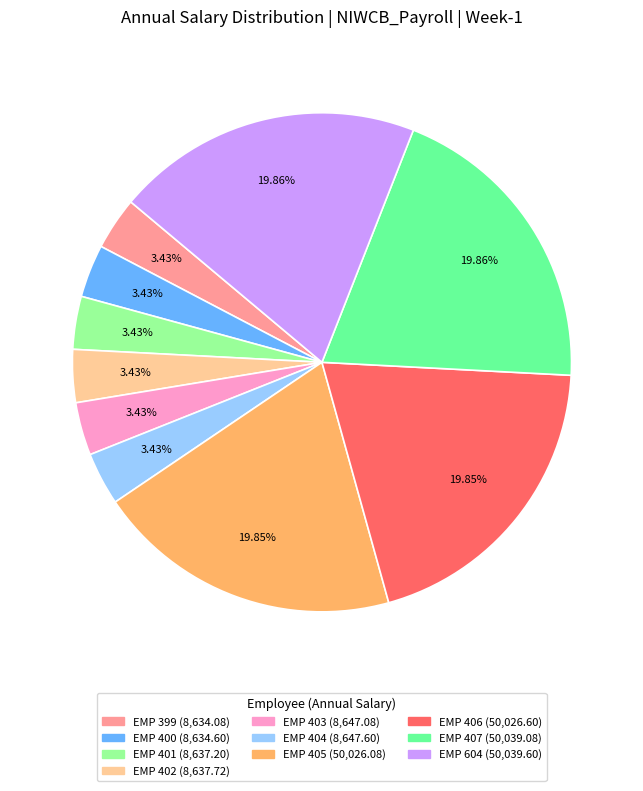

To the nearest percent, what percentage of the pie is EMP 401?

3%